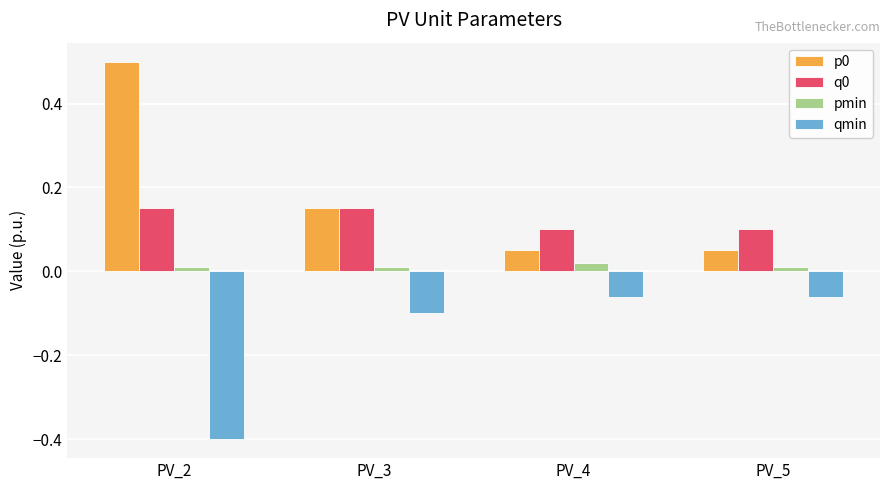

Which category has the lowest value across all series?

PV_2